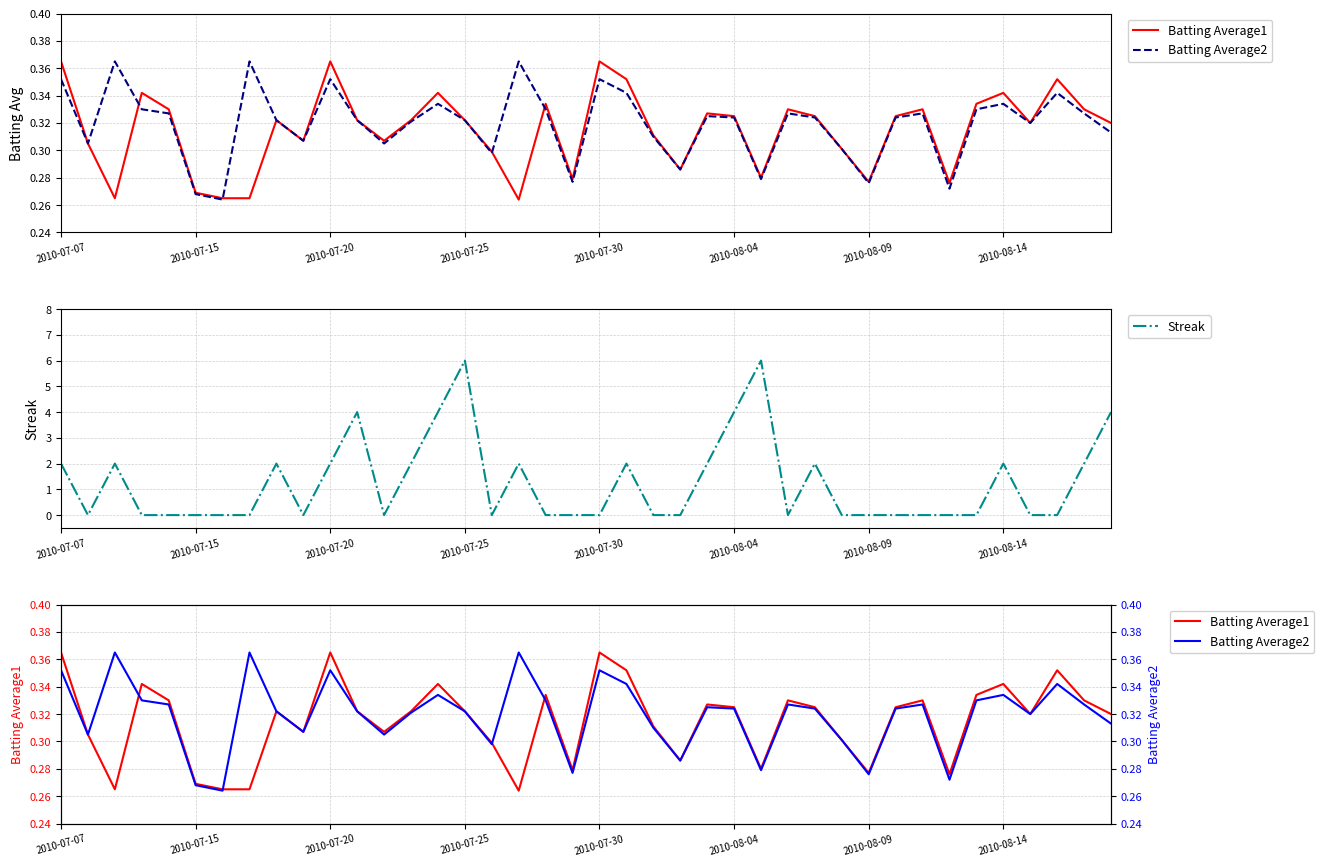

Count the Streak values in the range 0 to 2.

34